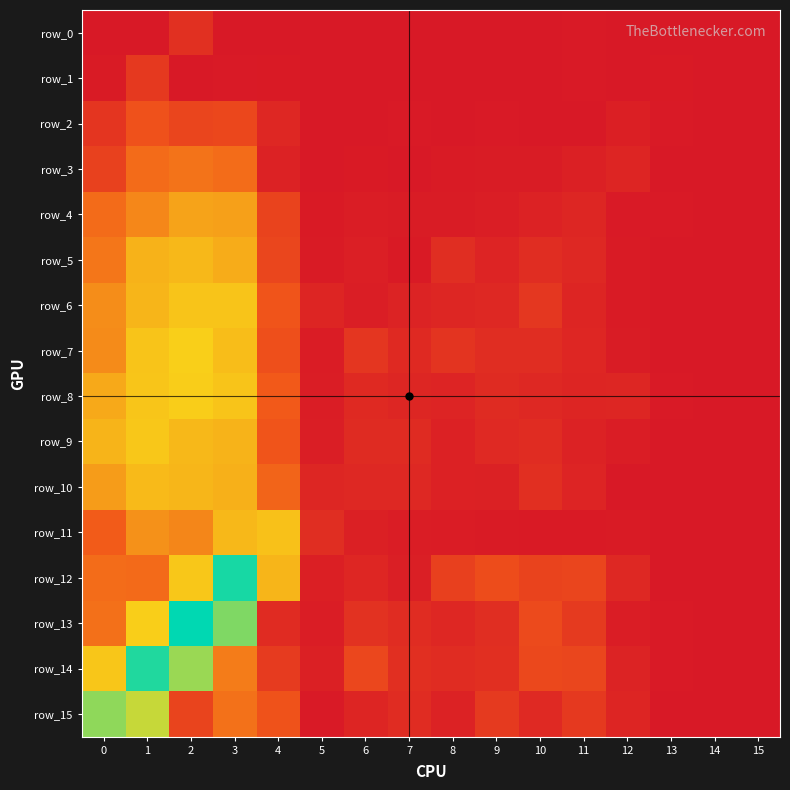

At which category is the sum across all series the highest?

1